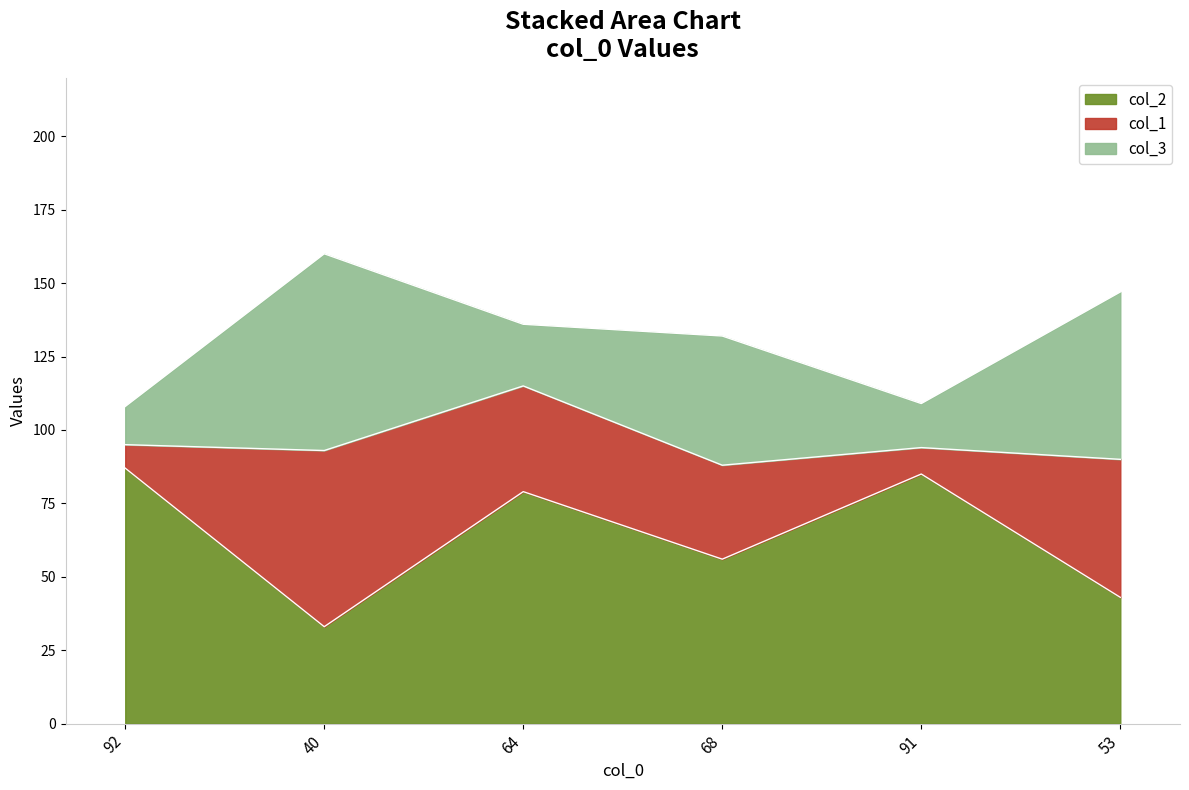

Is it true that col_2 equals 87 at 92?

True